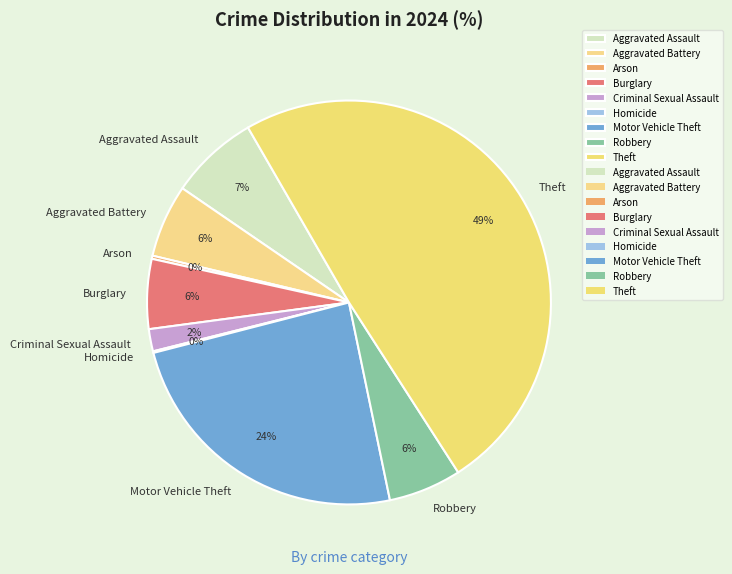

What percentage is the Robbery slice, to the nearest percent?

6%